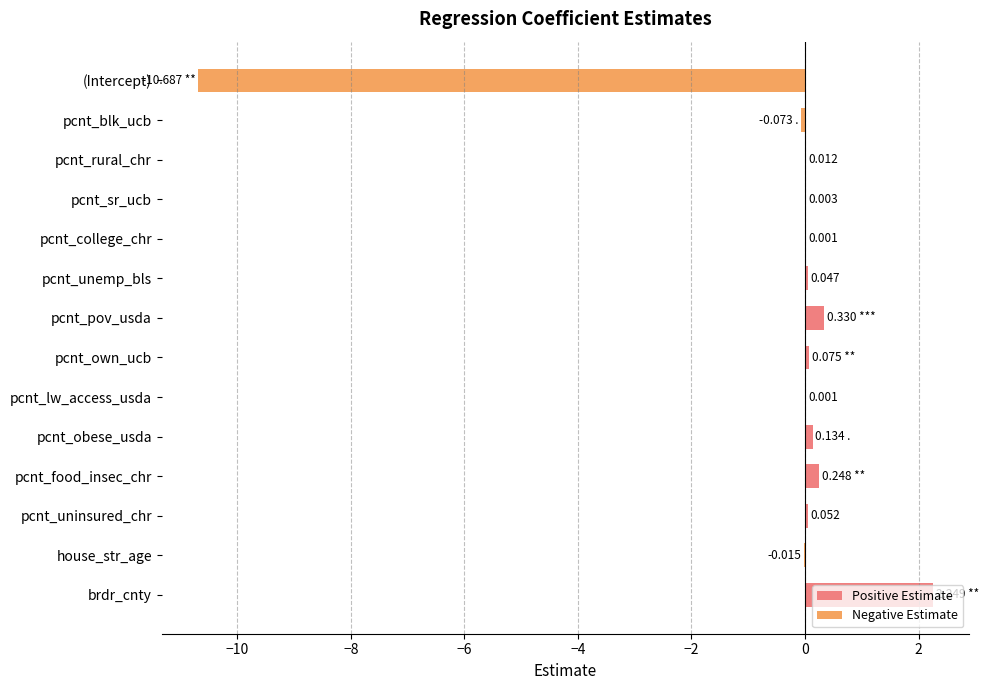

List the series in order of their overall mean, highest first.

Positive Estimate, Negative Estimate